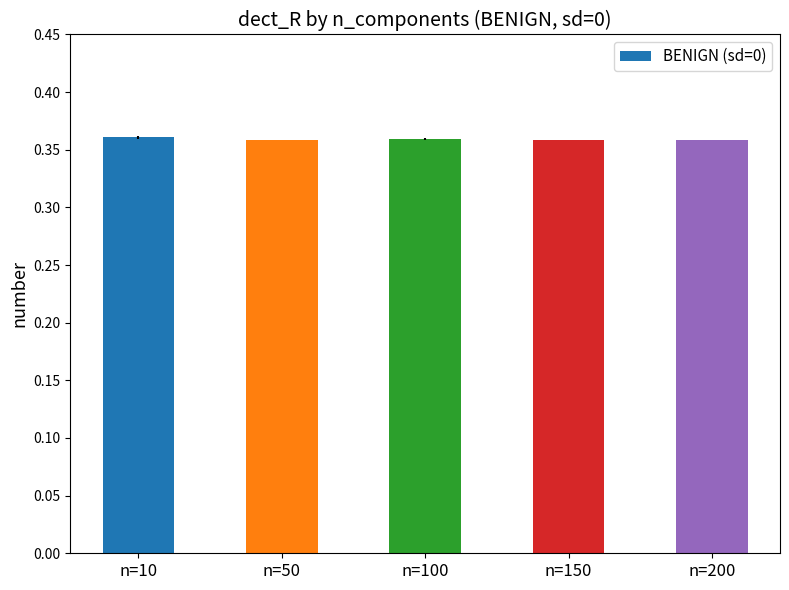

How many data points does each series have?

5